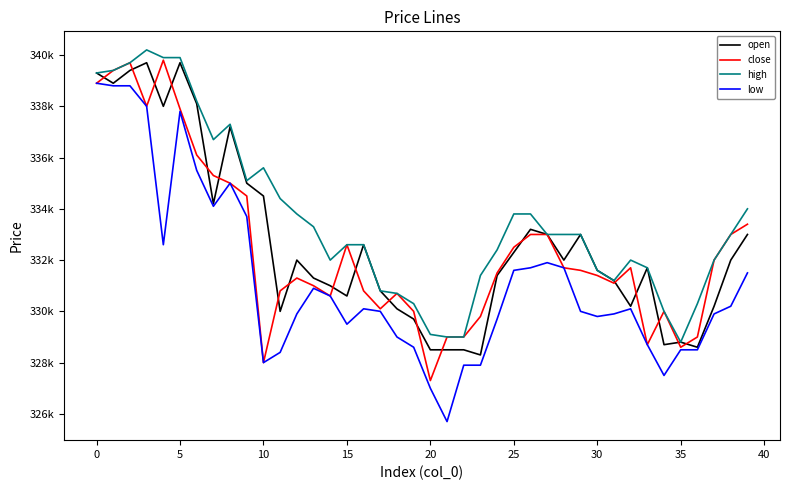

What are all the series names shown in the legend?

open, close, high, low